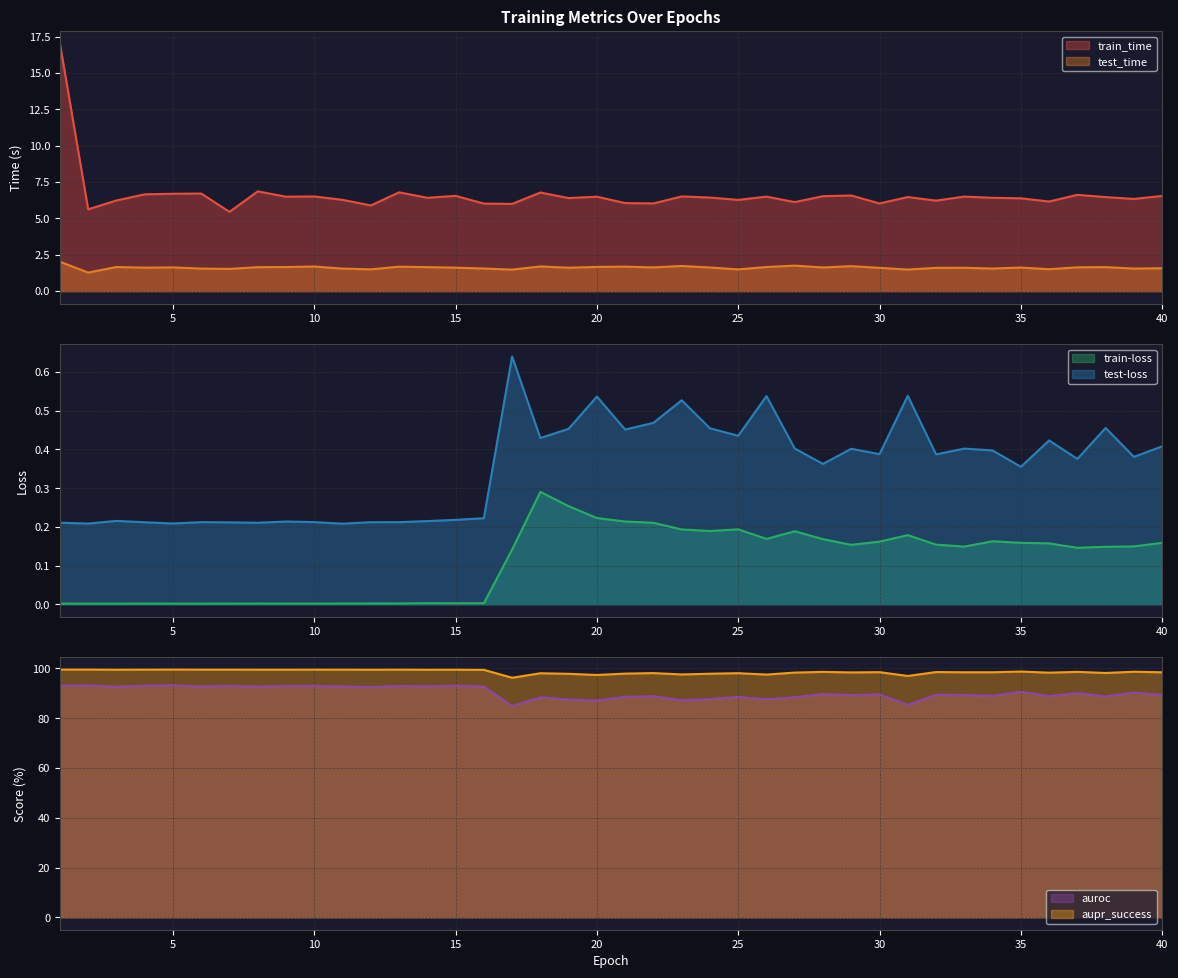

What is the difference between the maximum and second lowest values in the train_time series?

11.4